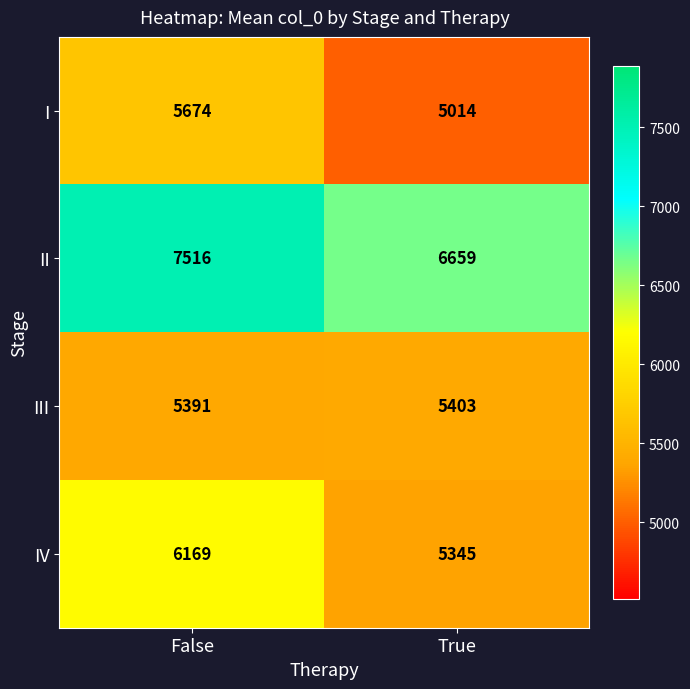

The IV series shows 2777 at True. True or false?

False